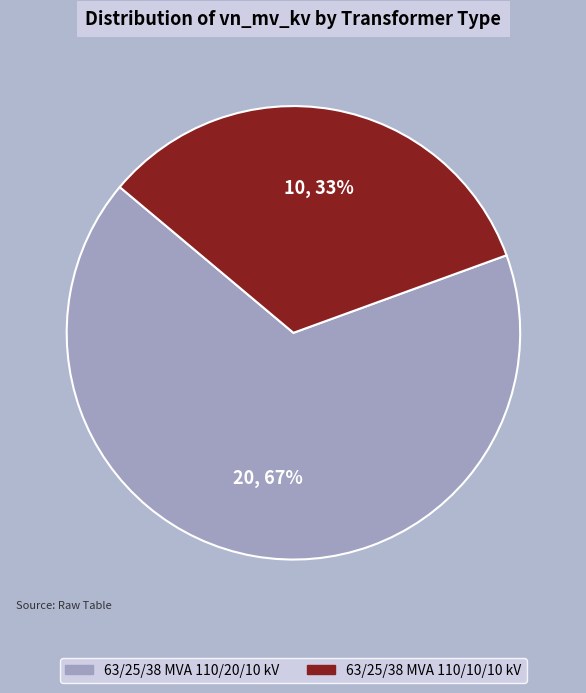

How many segments does this pie chart have?

2